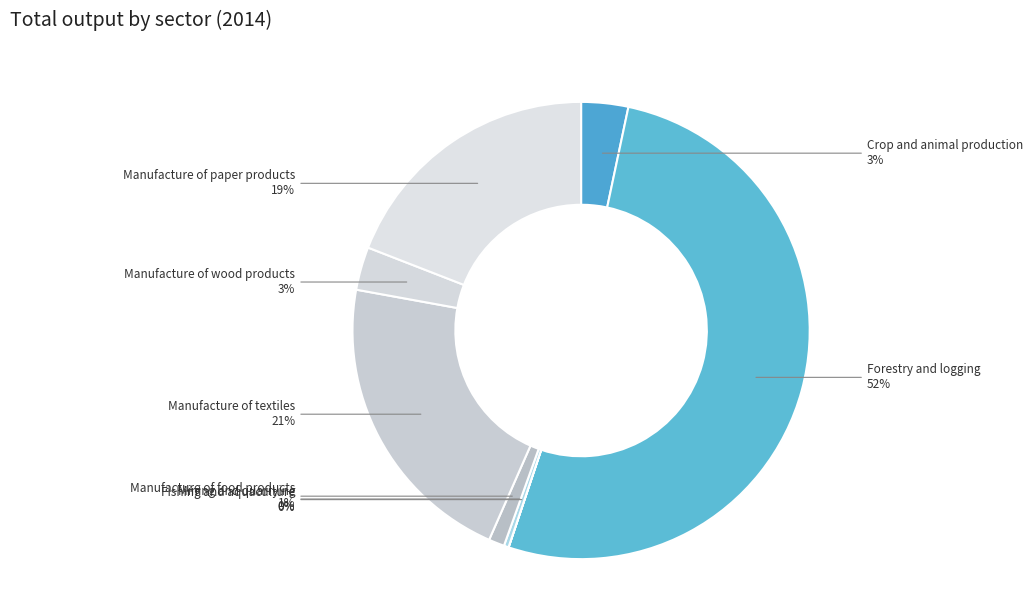

What is the majority slice?

Forestry and logging